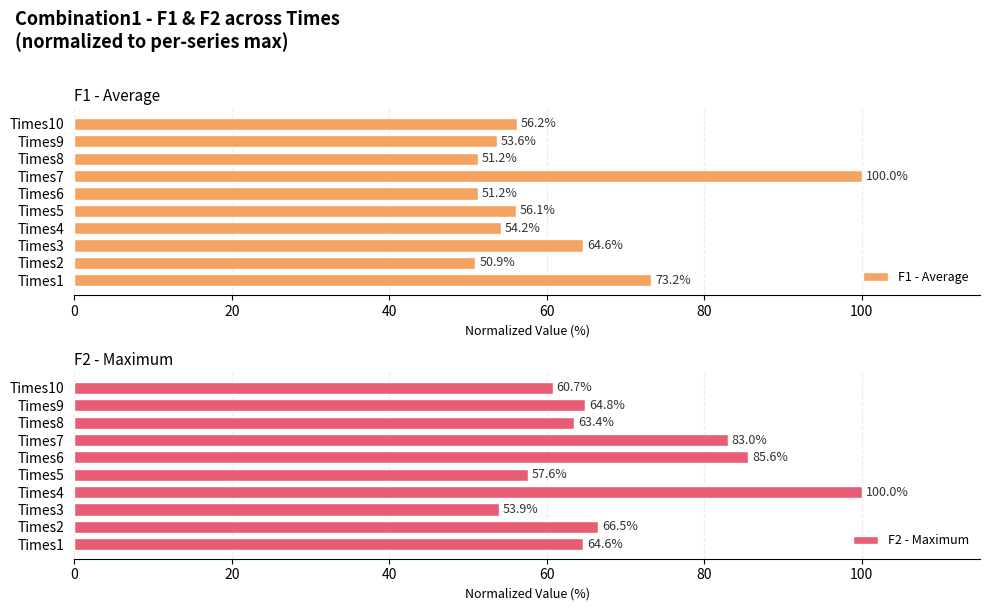

True or false: F1 - Average has a value of 18.5 at Times2.

False